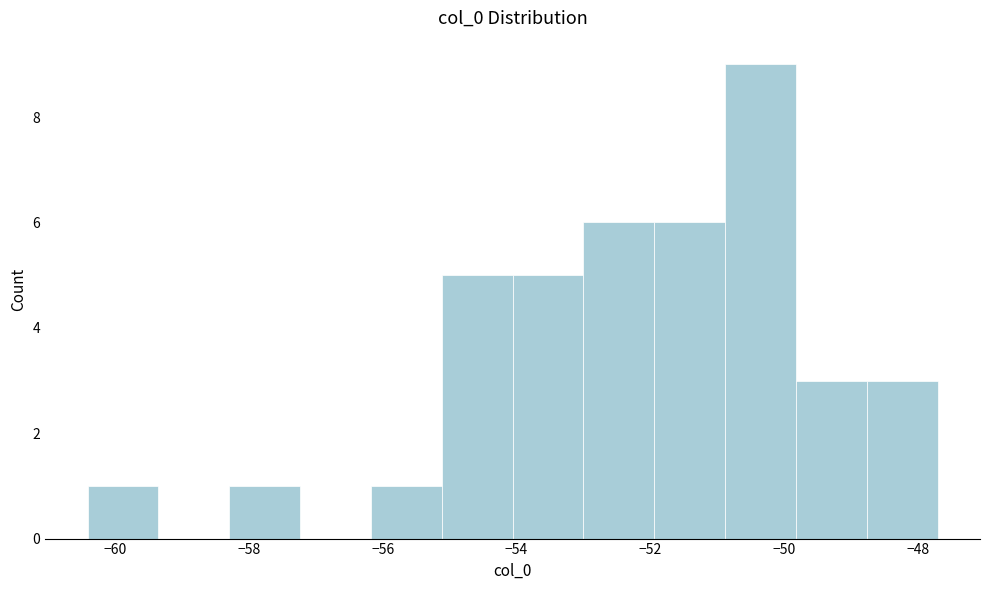

How tall is the bar that spans -58.2 to -57.2 on the x-axis? Neither the bar edges nor the heights are printed on the chart, so give them approximately, as read against the axes.

1